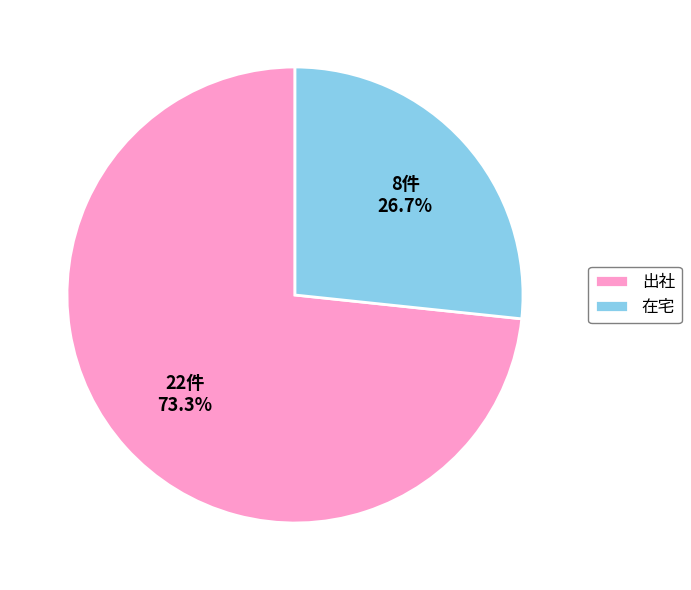

Is there any slice that represents more than half of the pie?

Yes